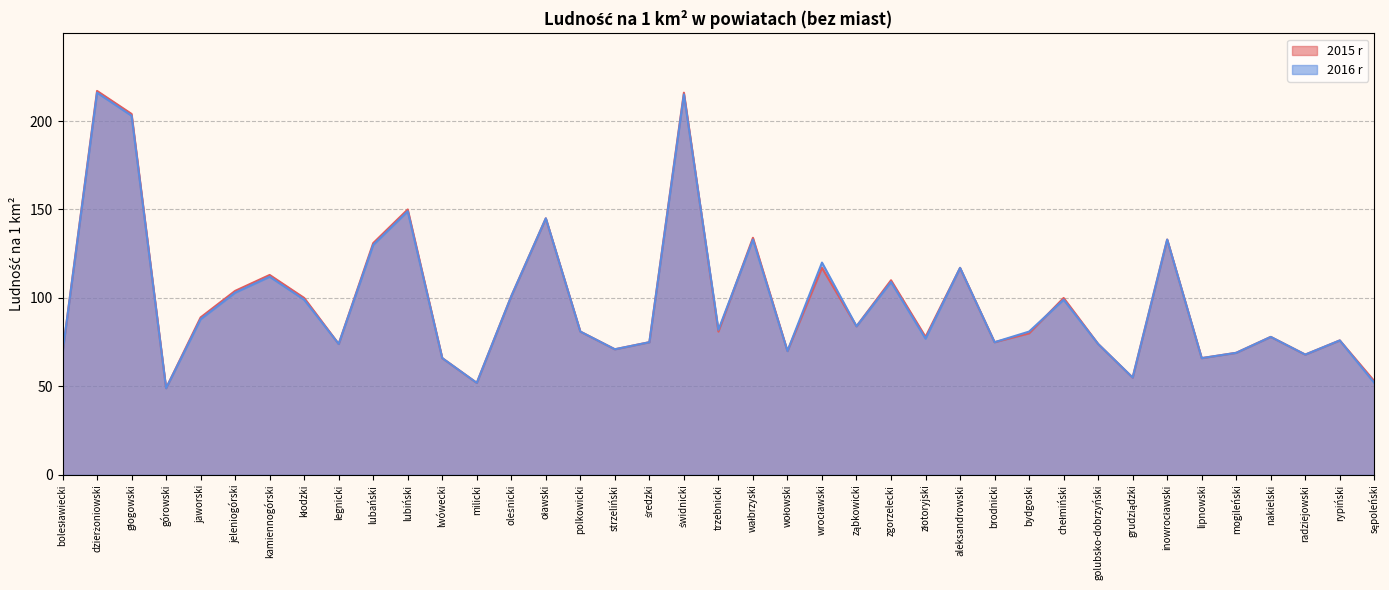

Read the 2015 r value at zgorzelecki, to the nearest 10.

110